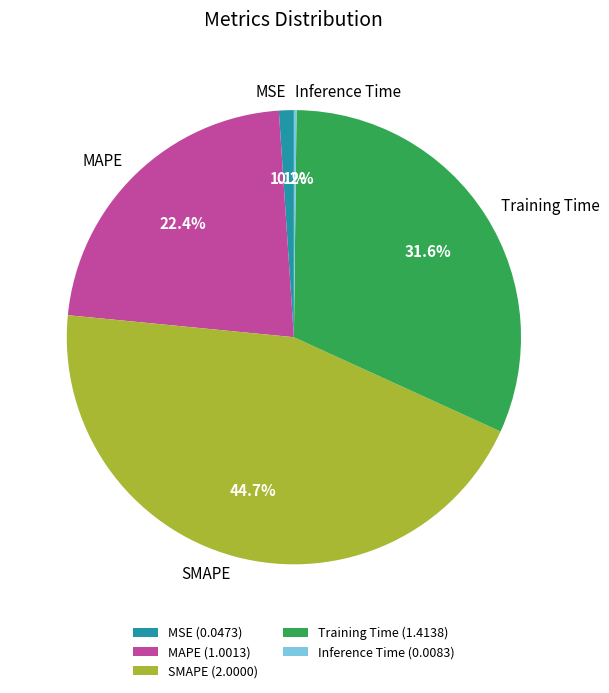

To the nearest percent, what portion does Training Time represent?

32%